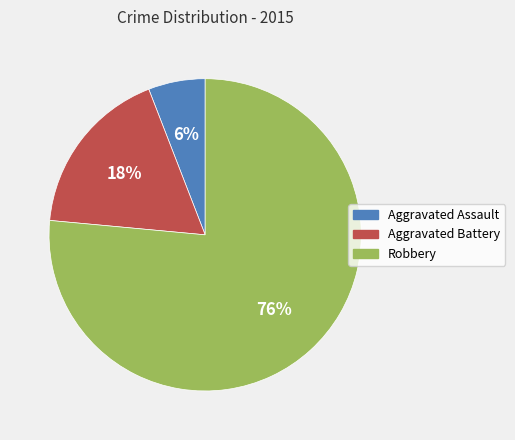

To the nearest percent, what is the average slice percentage?

33%